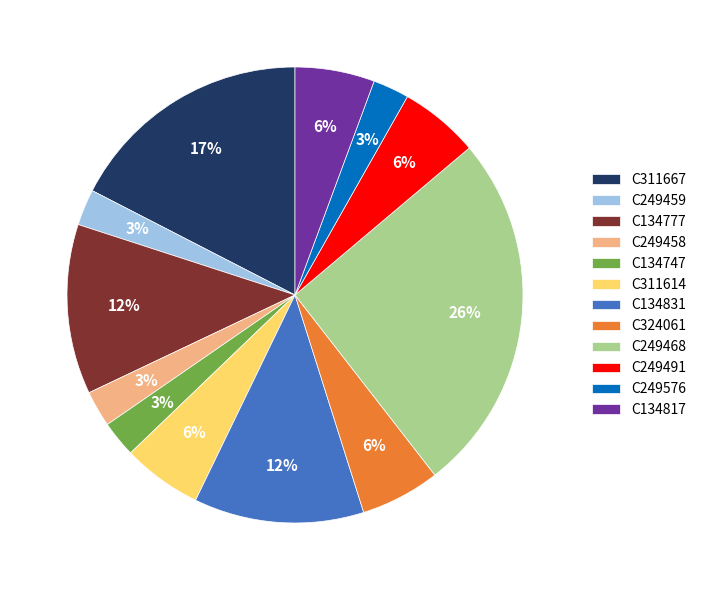

What percentage is the C249491 slice, to the nearest percent?

6%